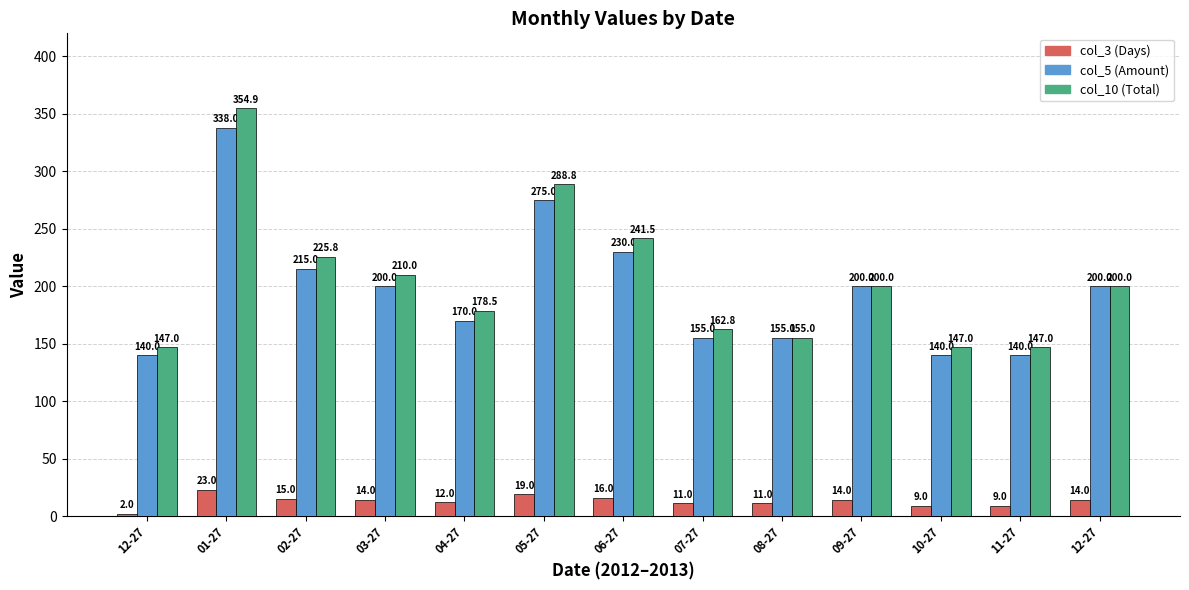

Does the chart contain stacked bars?

No